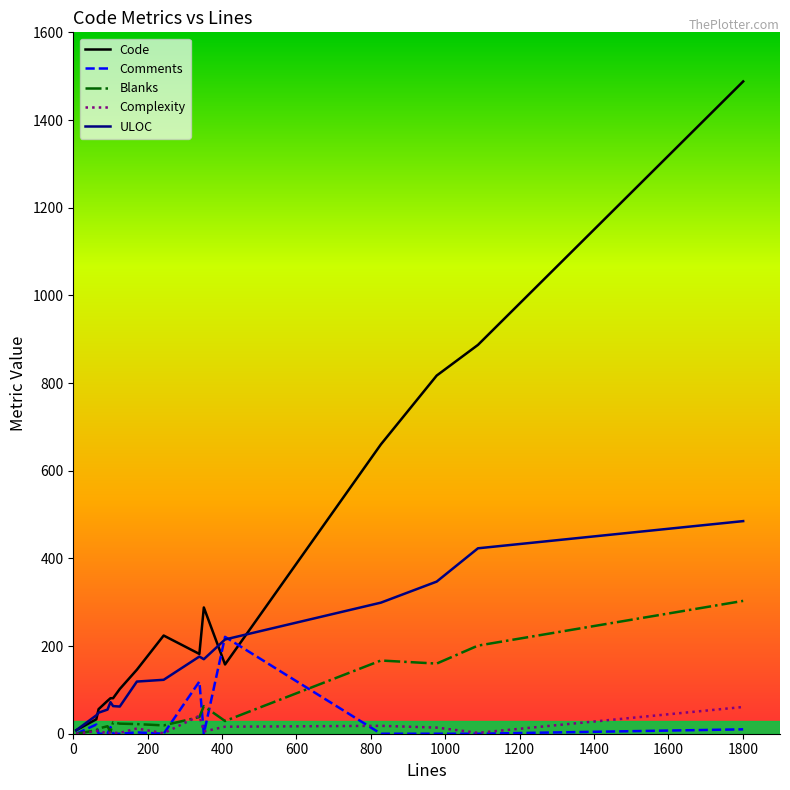

Which series has the largest total across all categories?

Code